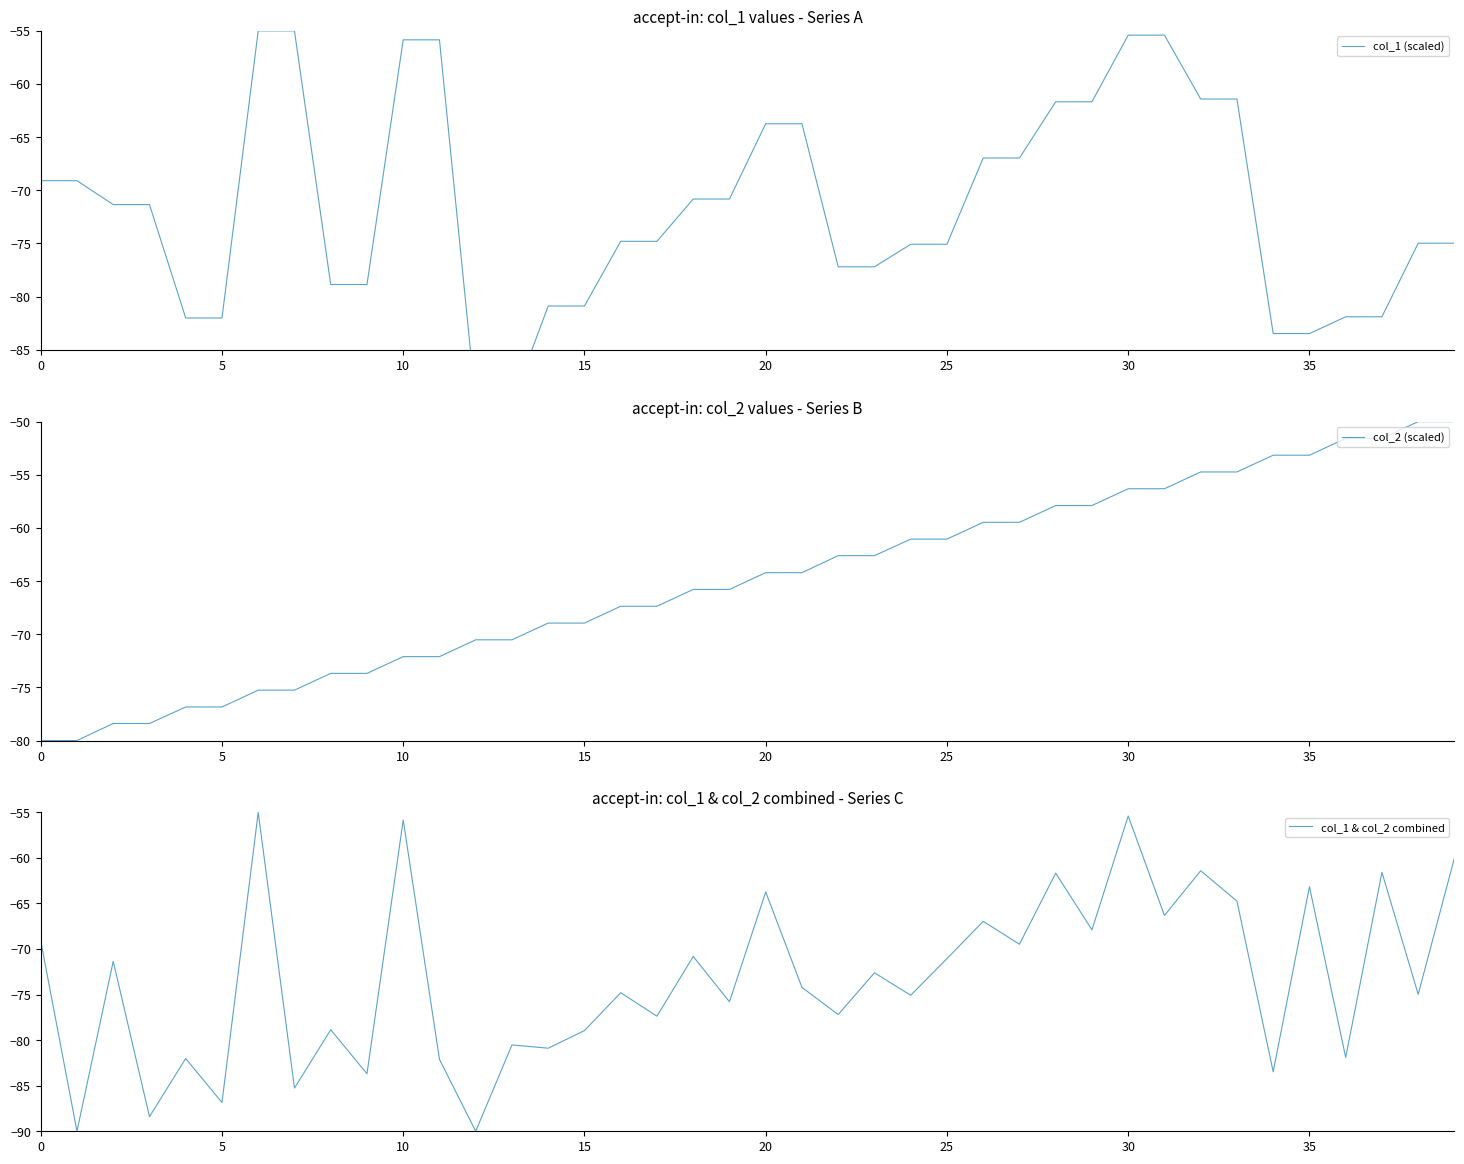

How many categories are shown in the chart?

40